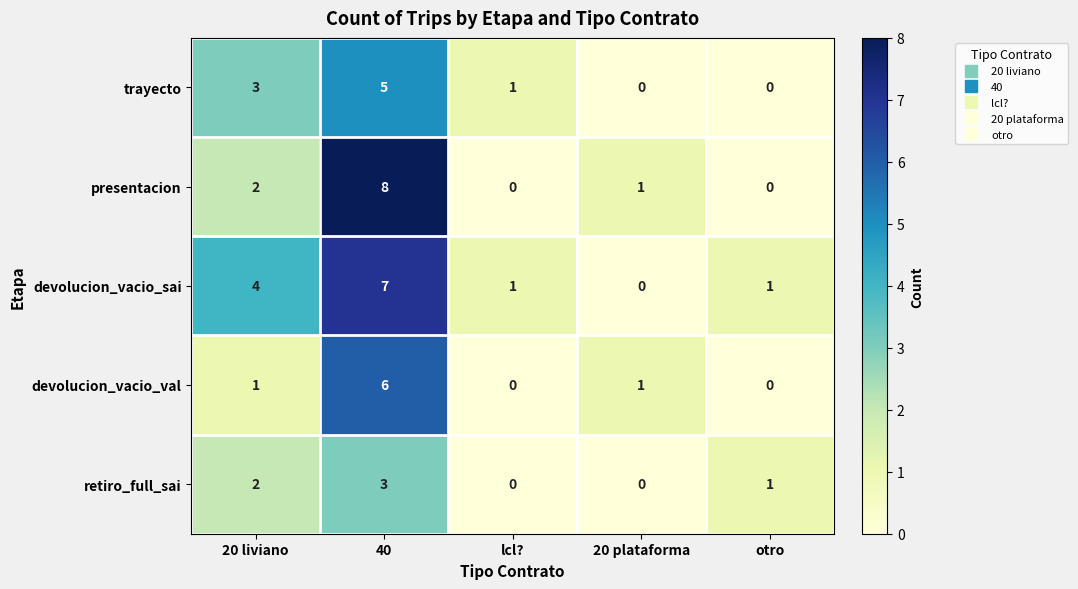

Is it true that devolucion_vacio_sai equals 6 at 20 liviano?

False